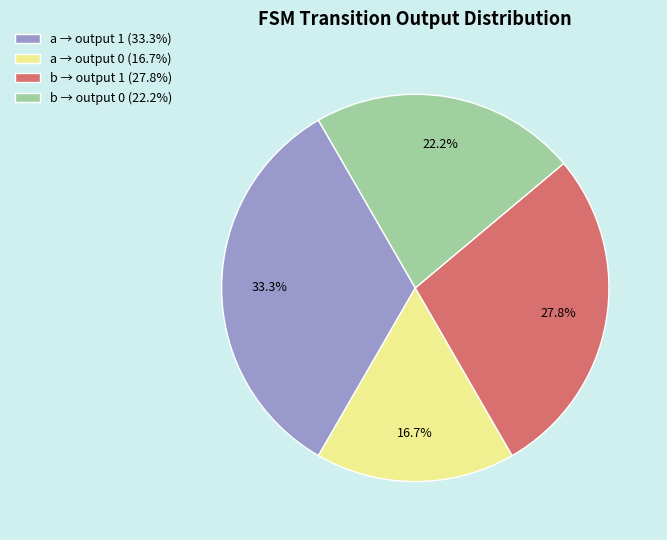

Is there any slice that represents more than half of the pie?

No